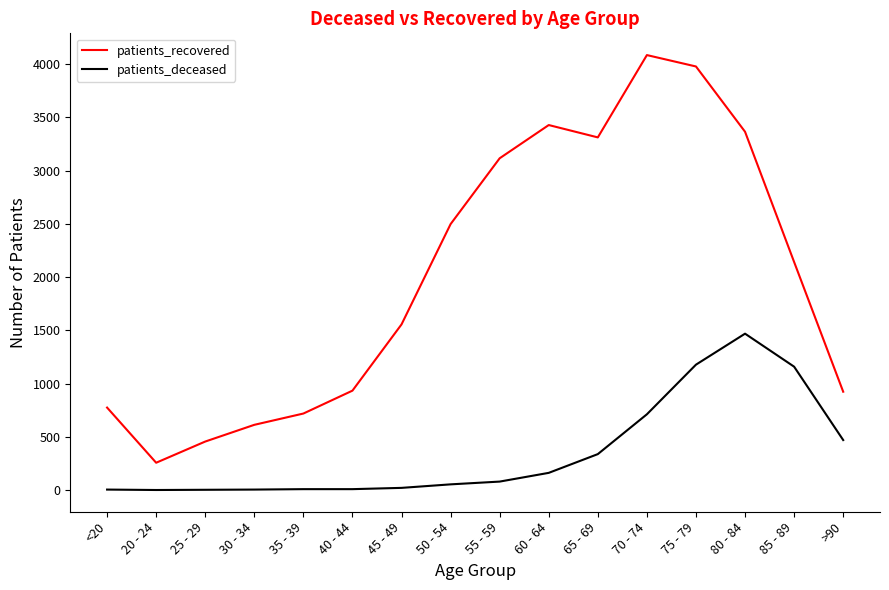

What are all the series names shown in the legend?

patients_recovered, patients_deceased